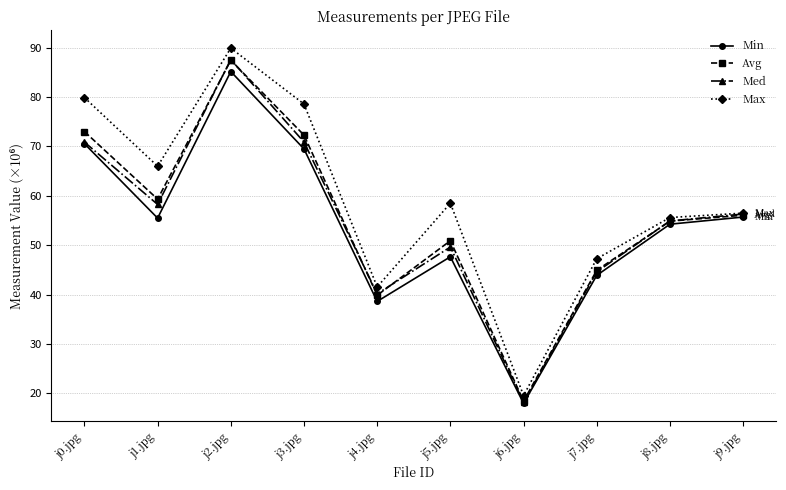

Which label corresponds to the smallest value in the chart?

j6.jpg